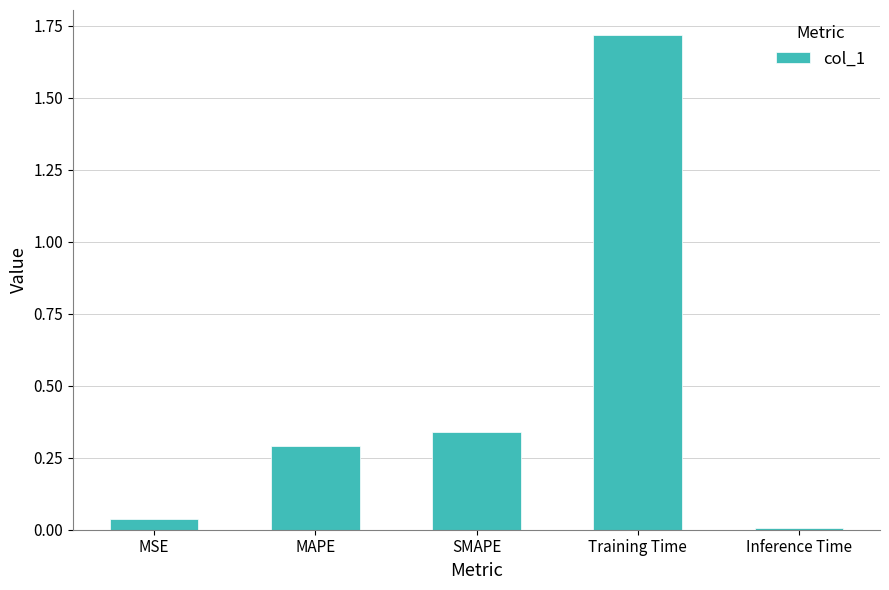

What is the change in value from MSE to MAPE?

+0.3